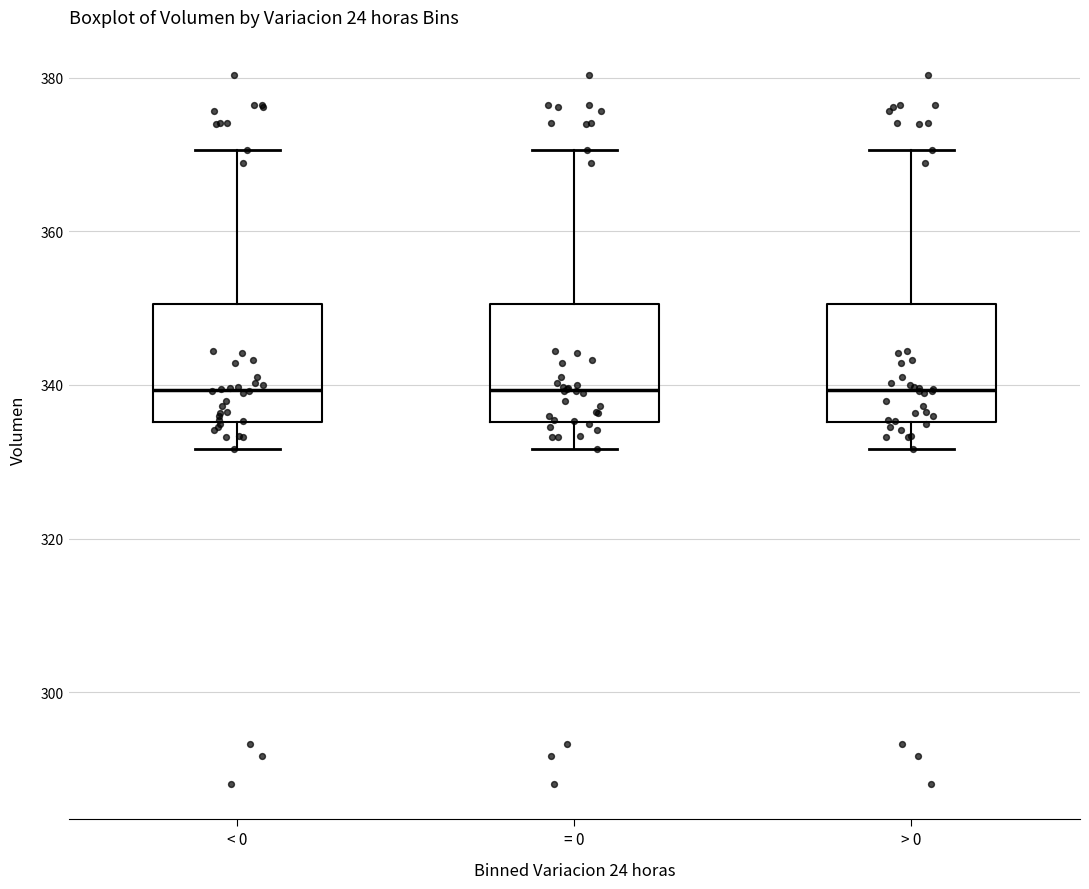

Reading left to right, read every box against the y-axis: the position of its median line, the range the box covers, and the ends of its whiskers. The values are not printed on the chart, so give them approximately, as read against the axis.

< 0: median 340, box 336 to 350, whiskers 332 to 370
= 0: median 340, box 336 to 350, whiskers 332 to 370
> 0: median 340, box 336 to 350, whiskers 332 to 370